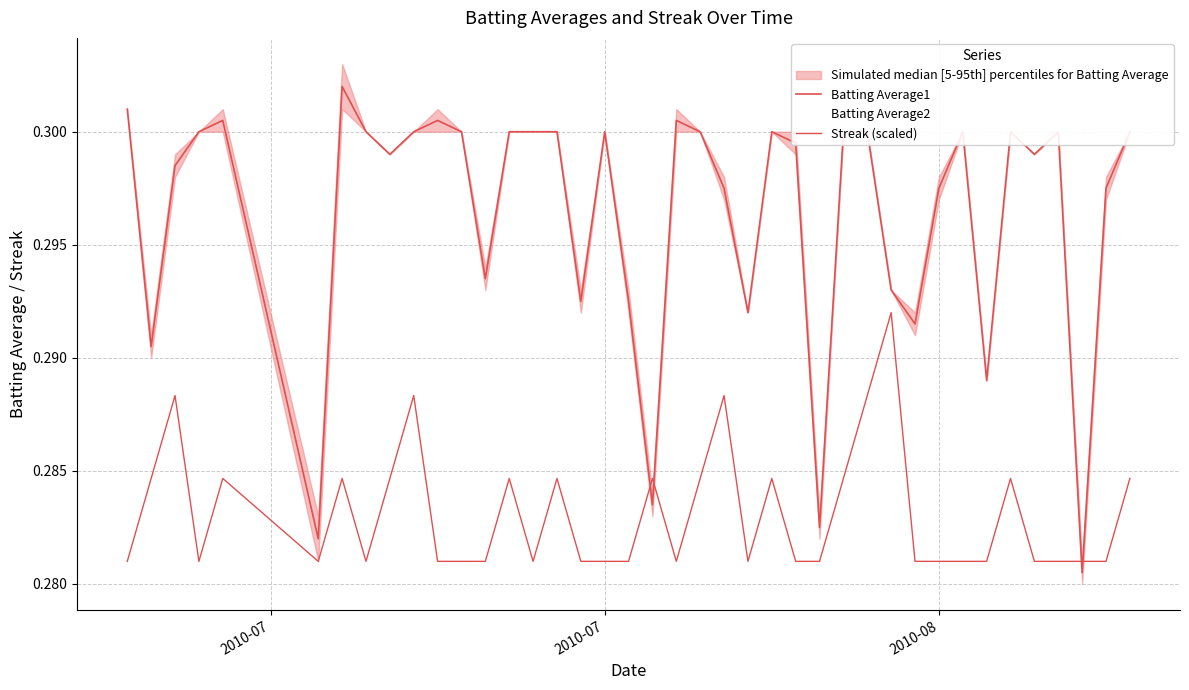

How many series are shown in this chart?

3